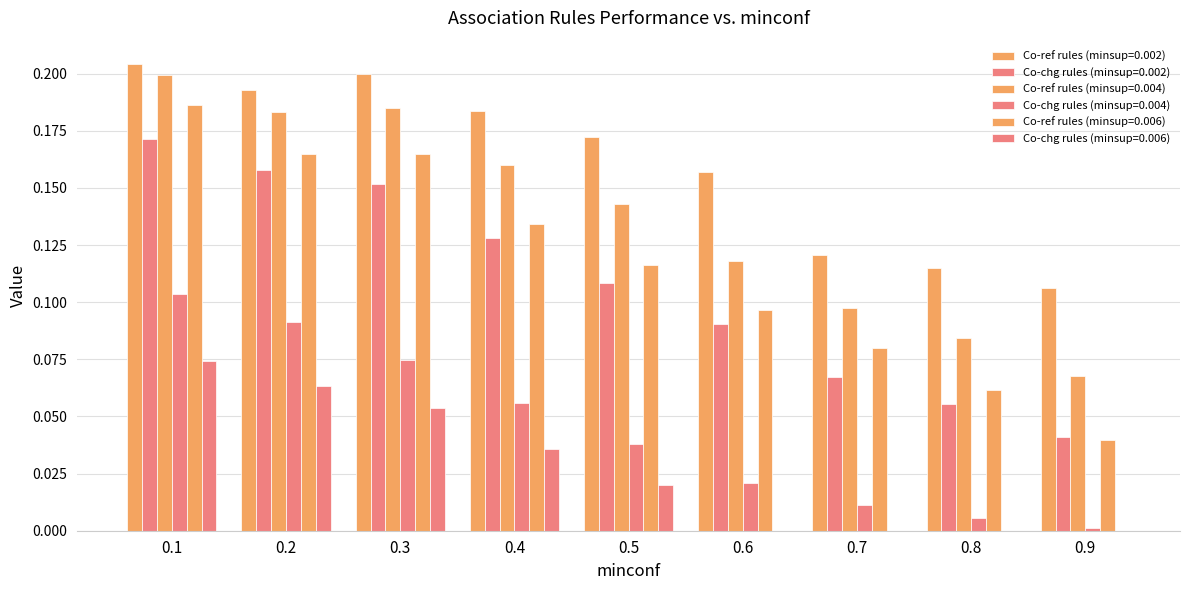

How many groups of bars are there?

9